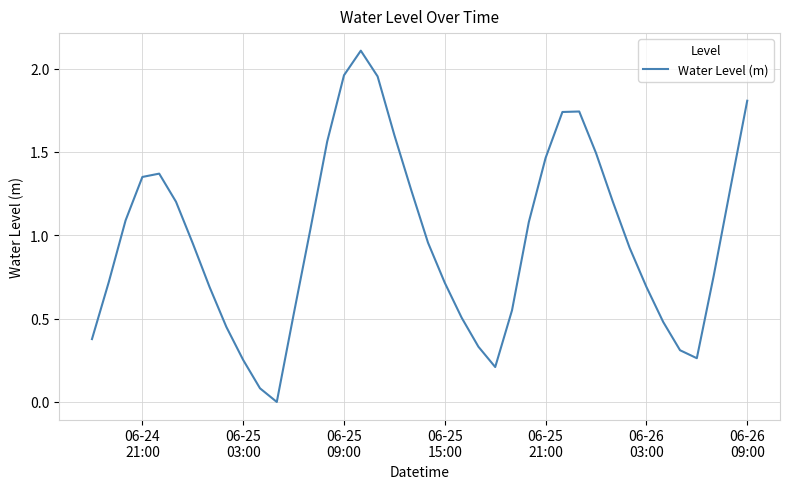

What is the greatest value displayed?

2.1